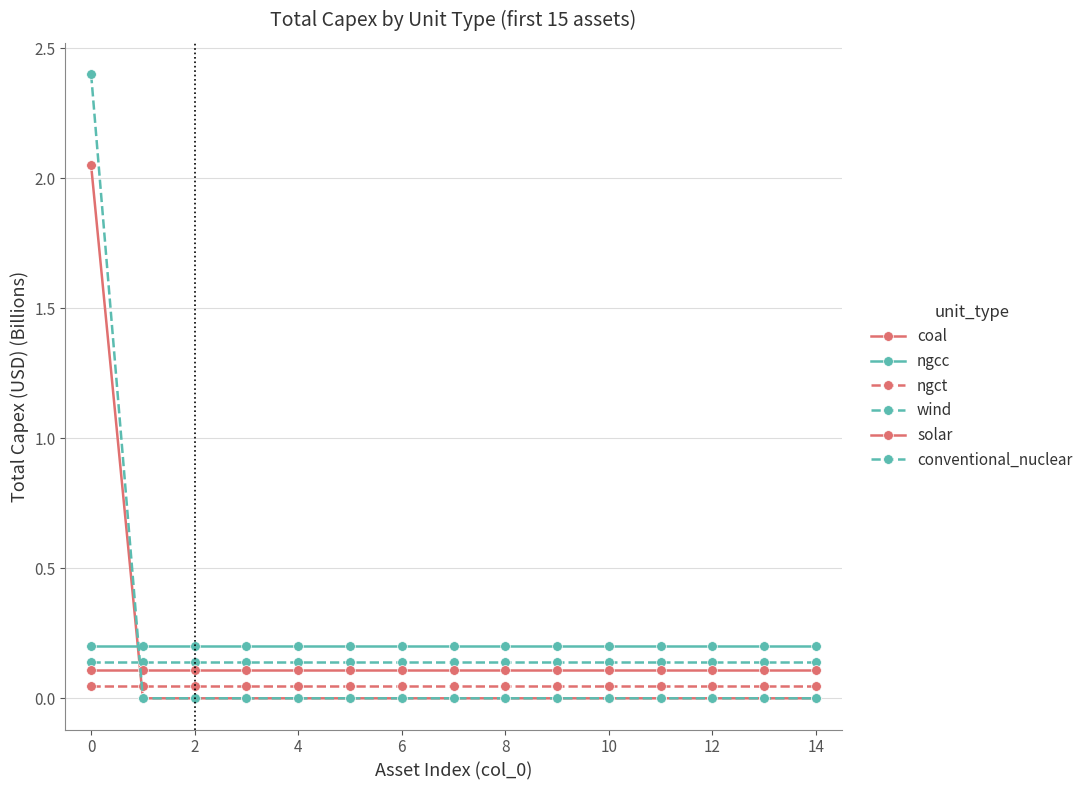

How many data points does each series have?

15